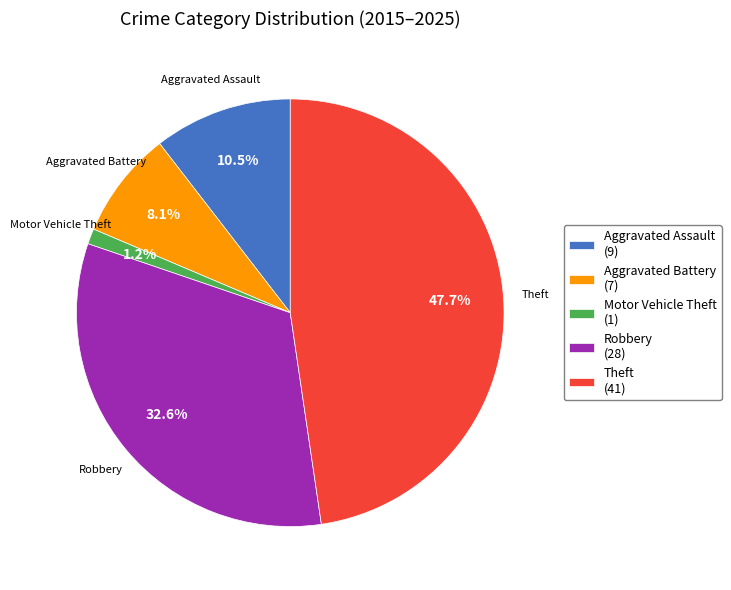

Approximately how many times larger is the value at Aggravated Assault (9) compared to Aggravated Battery (7)?

1.3